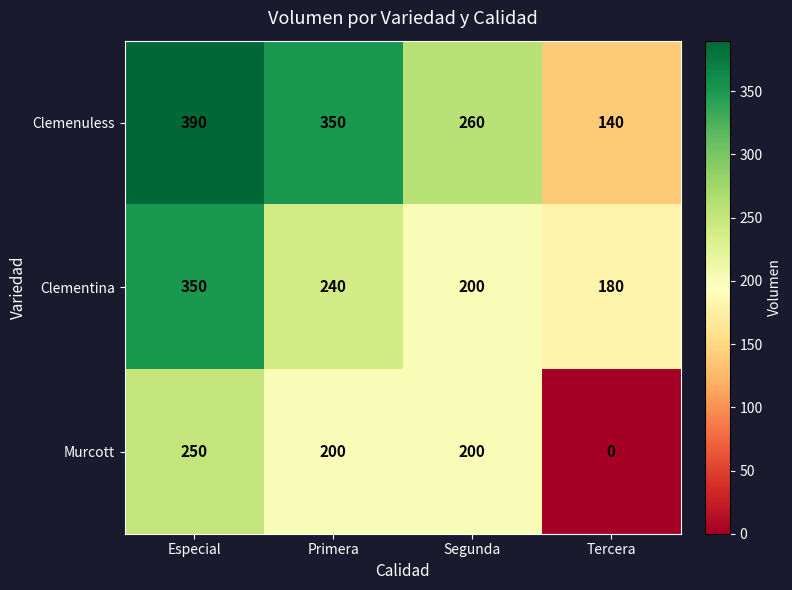

What is the approximate value of Clemenuless at Segunda, to the nearest 50?

250